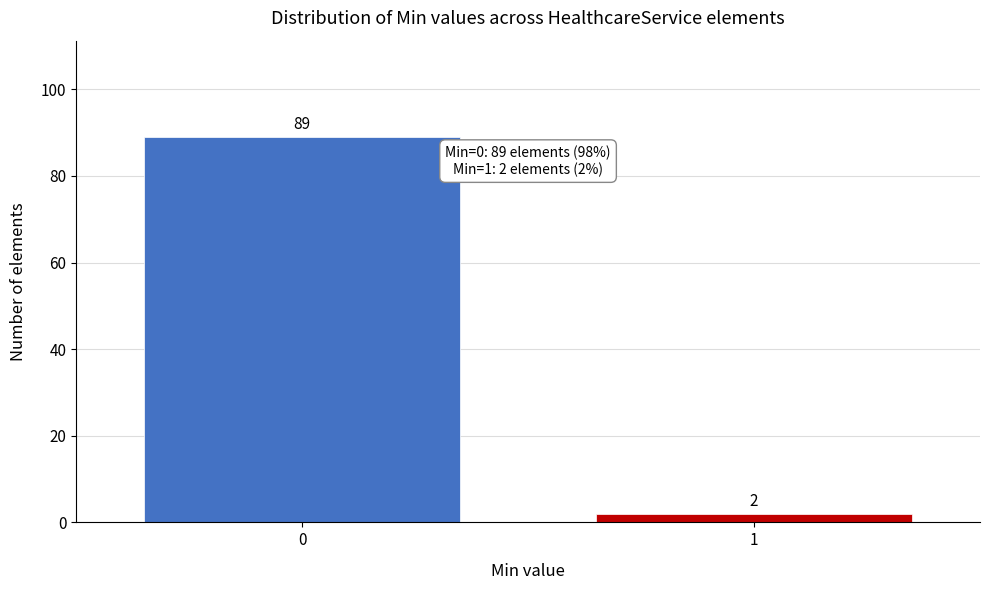

Reading left to right, extract all data points from this chart.

89	2